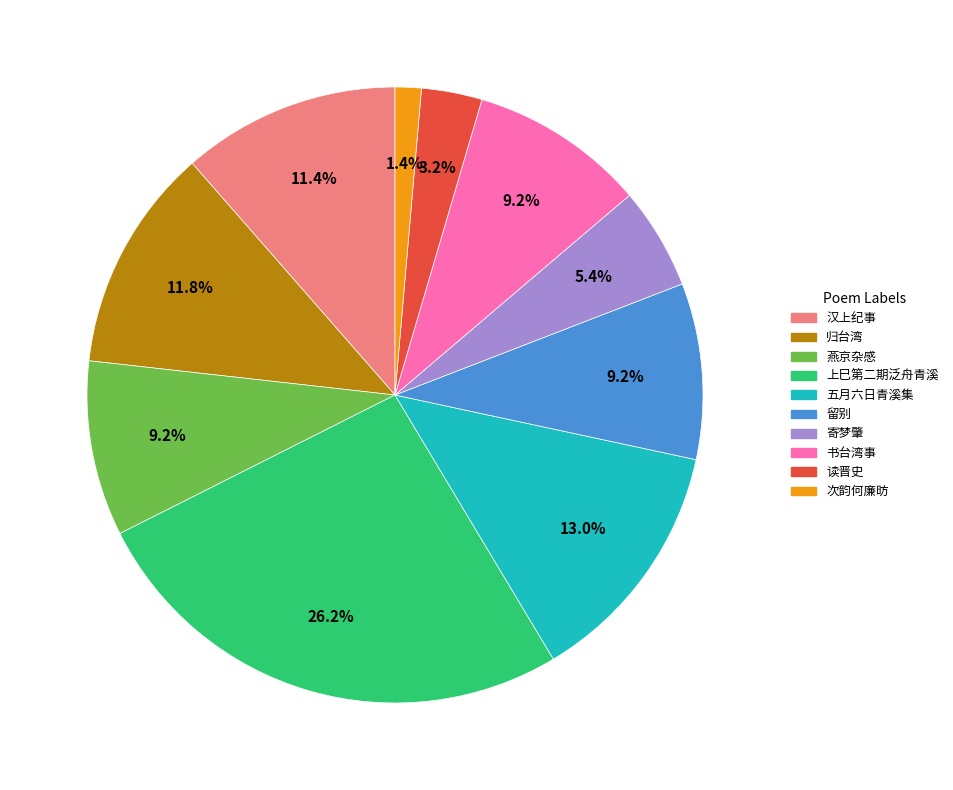

Is there any slice that represents more than half of the pie?

No